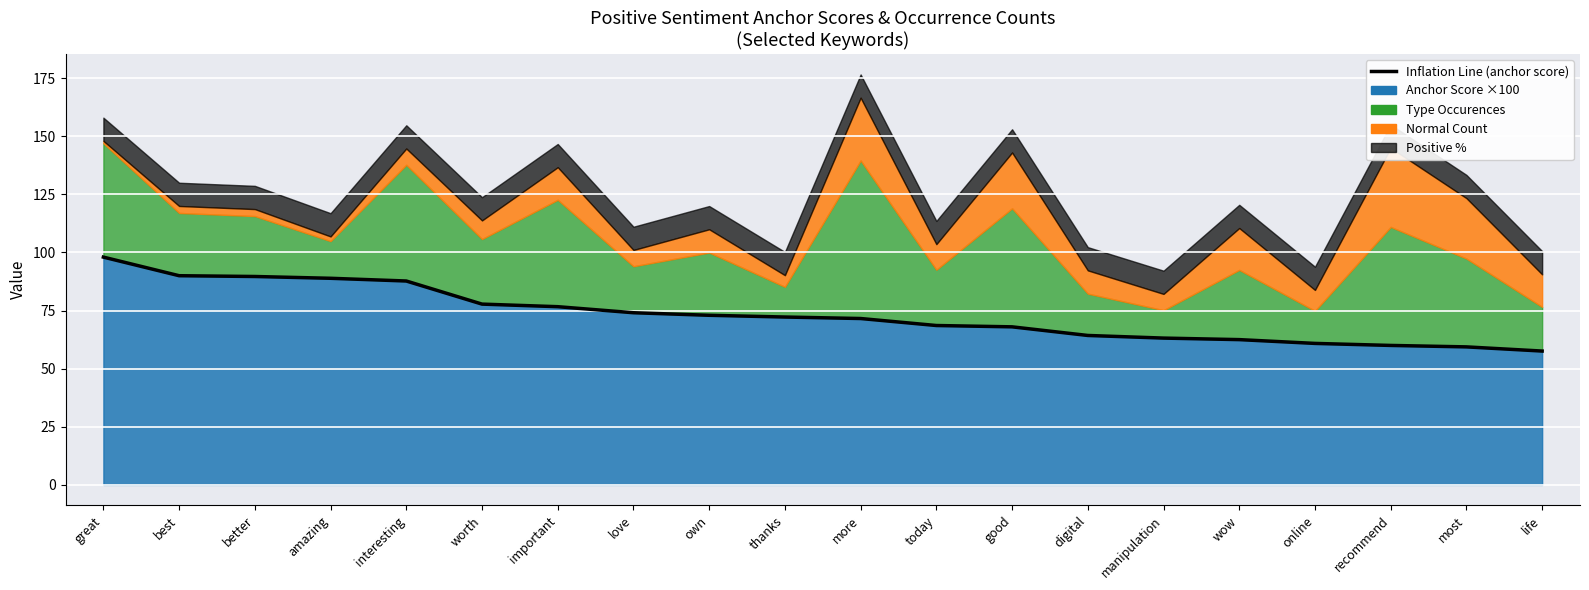

What position from the right is thanks?

11